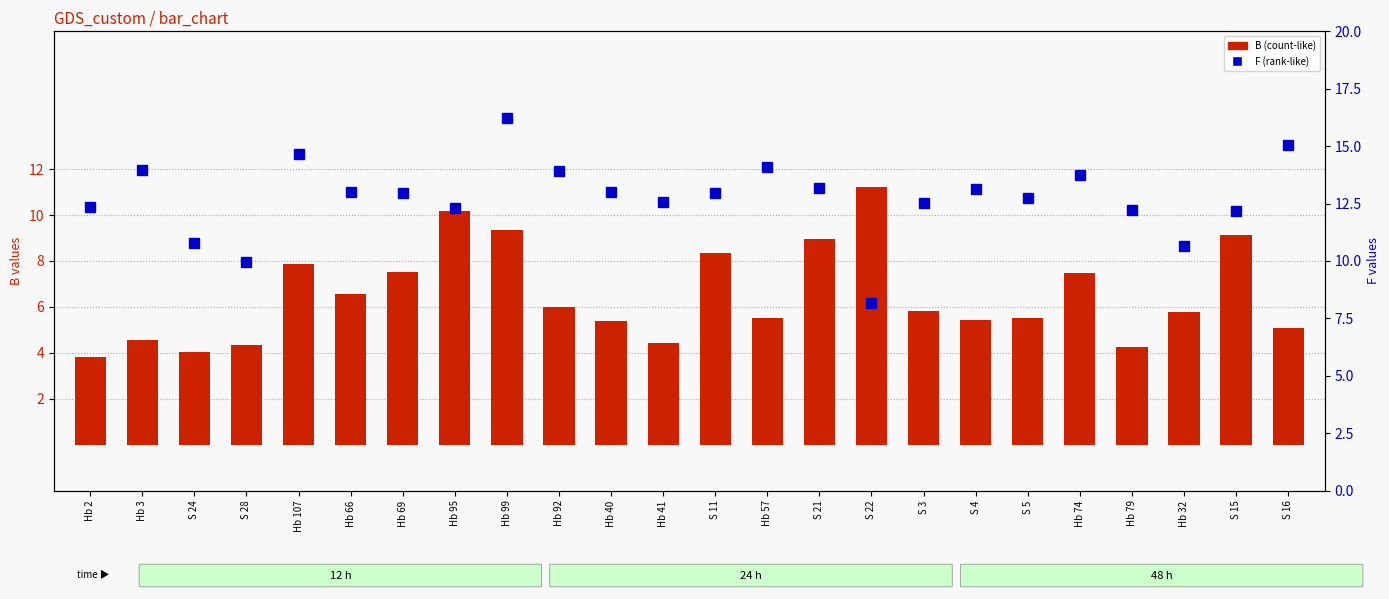

What is the smallest value displayed?

3.8